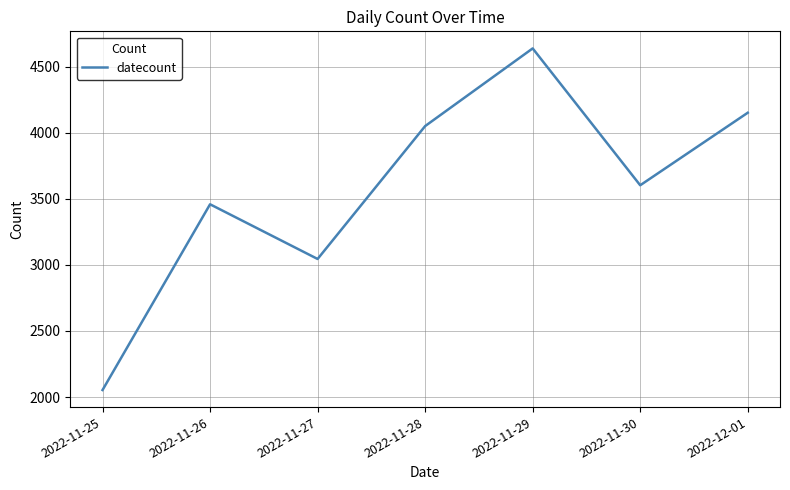

How many lines are shown in the chart?

1